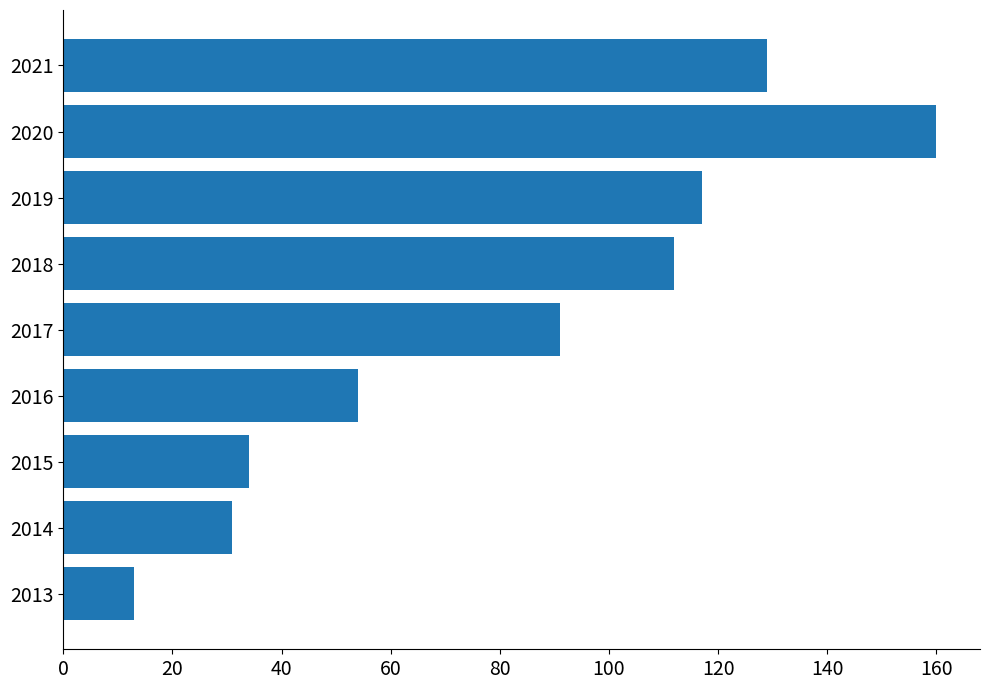

Rank the categories by value from lowest to highest.

2013, 2014, 2015, 2016, 2017, 2018, 2019, 2021, 2020